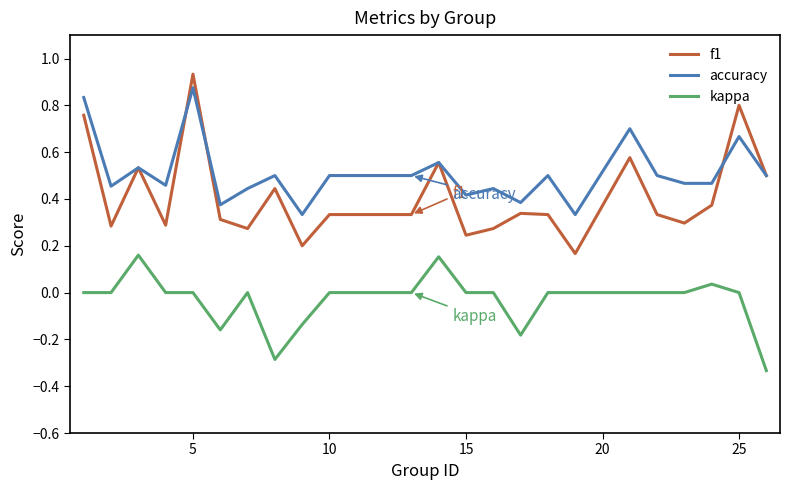

At how many categories does at least one series exceed 0?

24